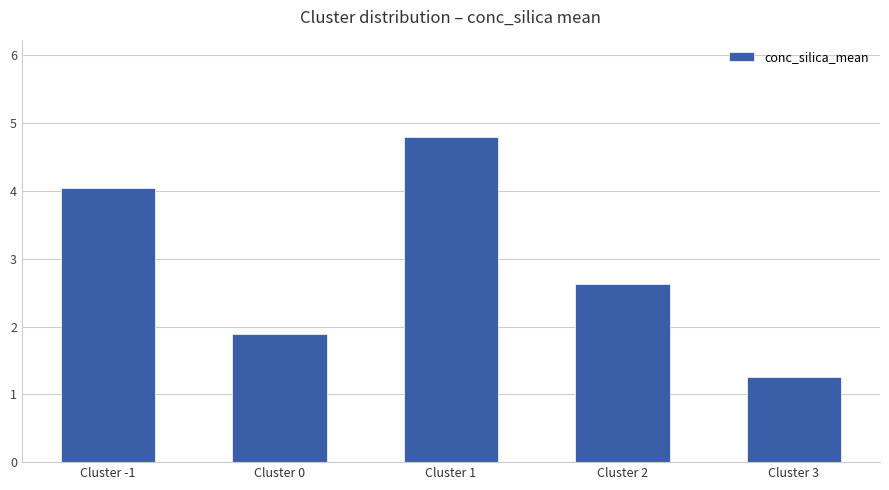

The value at Cluster 3 is 1.3. True or false?

True